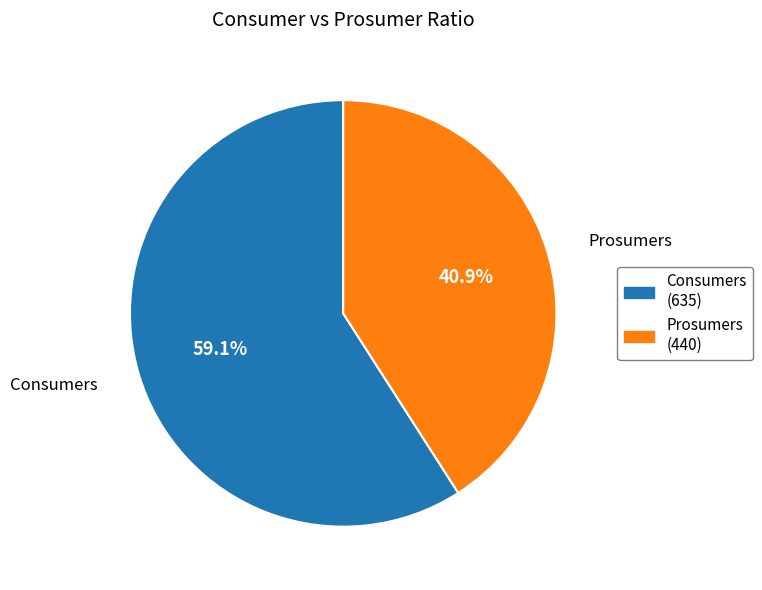

Between Prosumers and Consumers, which is larger?

Consumers